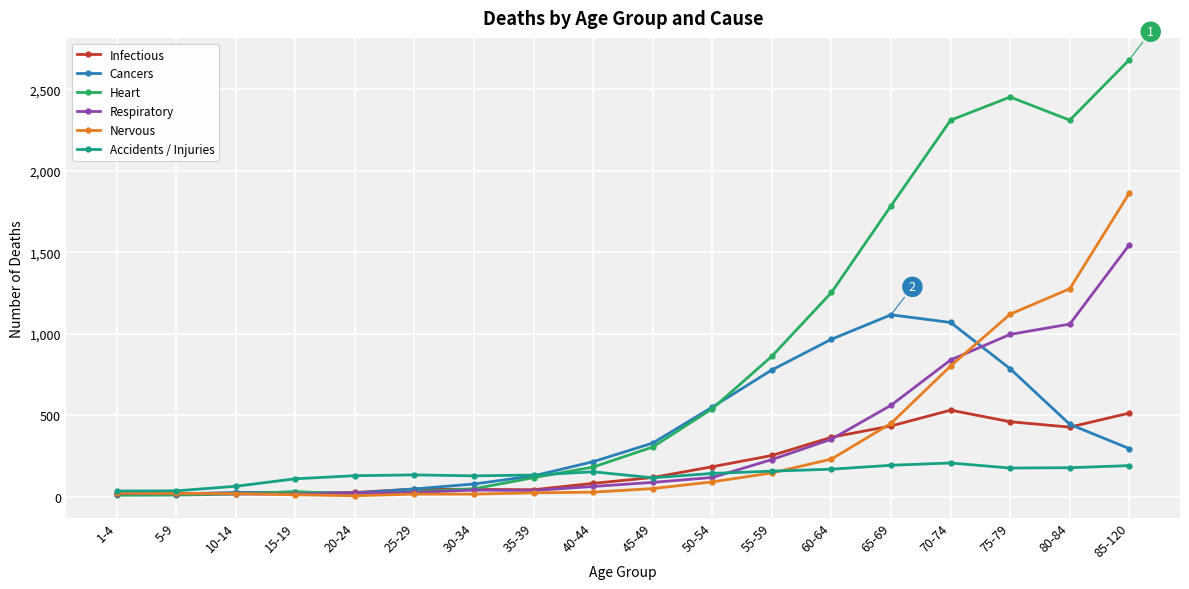

At how many categories does at least one series exceed 2662?

1